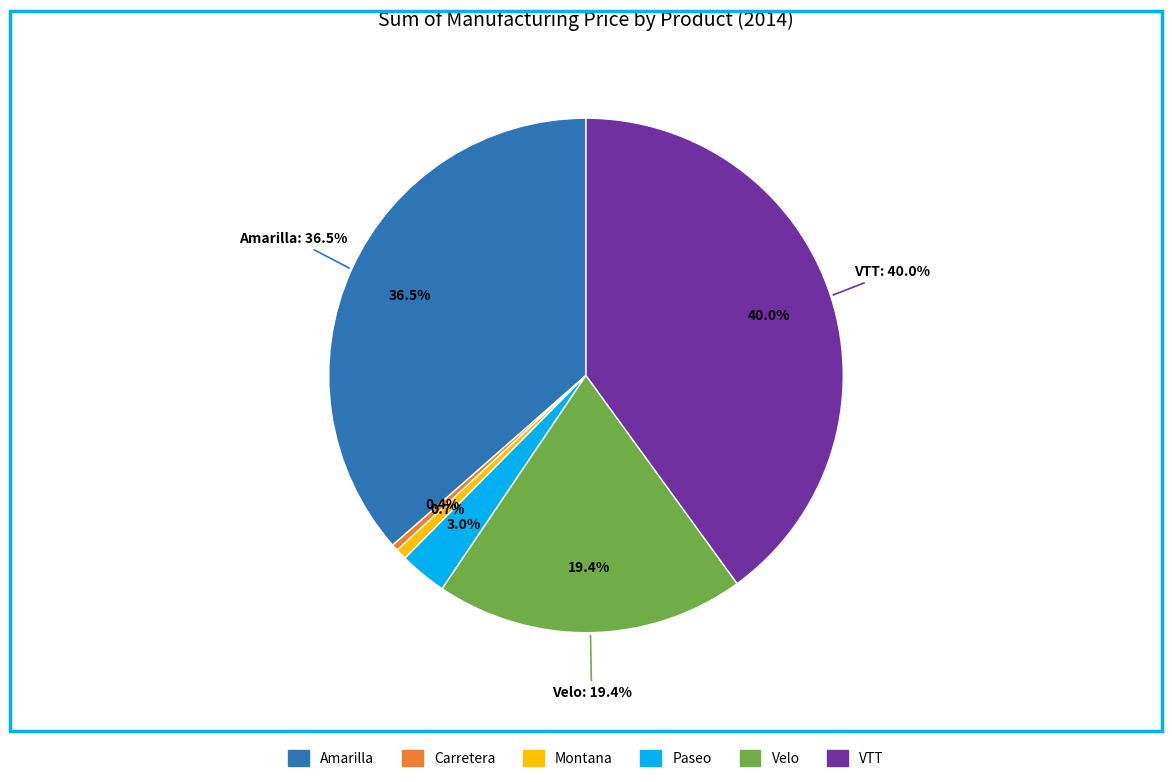

To the nearest percent, what is the average slice percentage?

17%